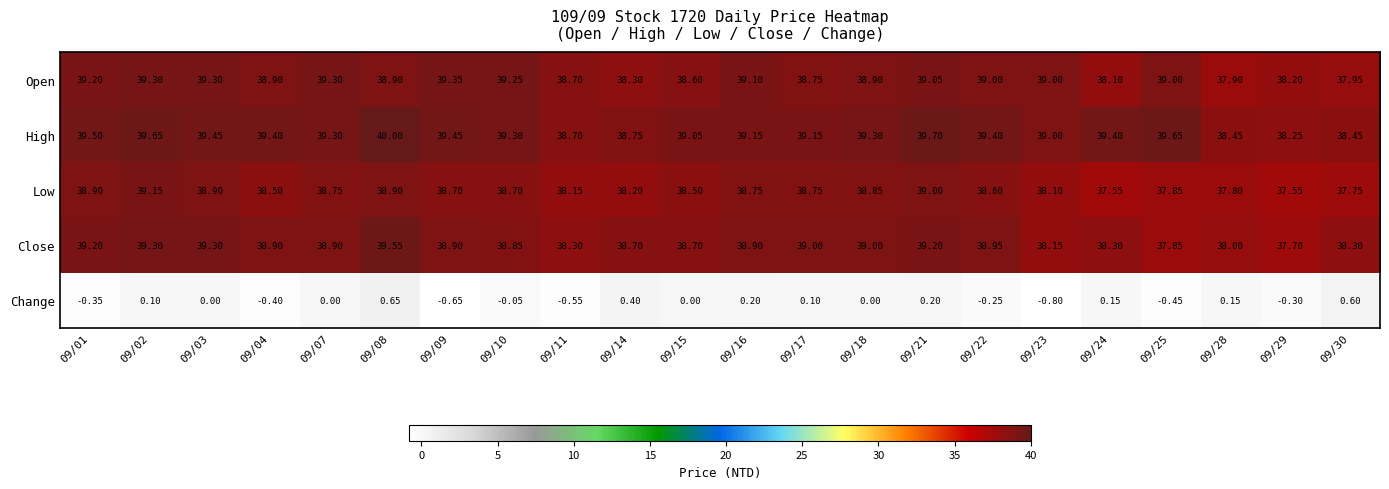

Which series changed the most between 09/04 and 09/17?

Change